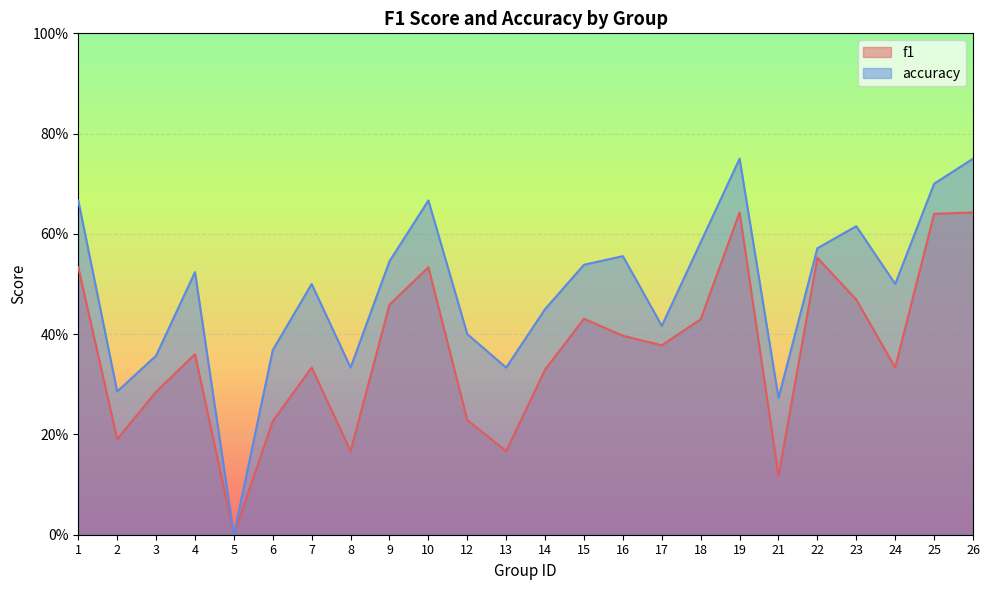

How many data points does each series have?

24